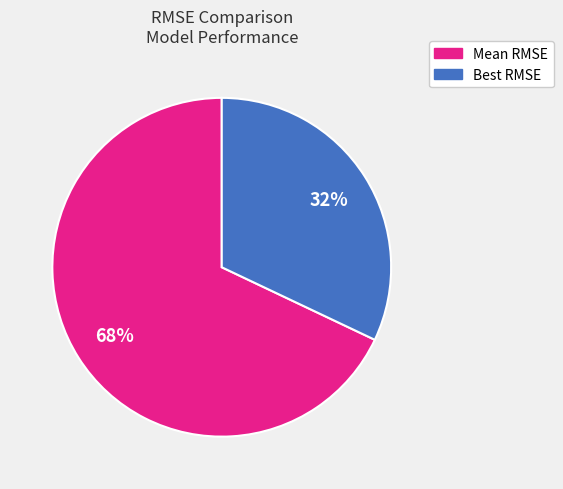

Is there any slice that represents more than half of the pie?

Yes